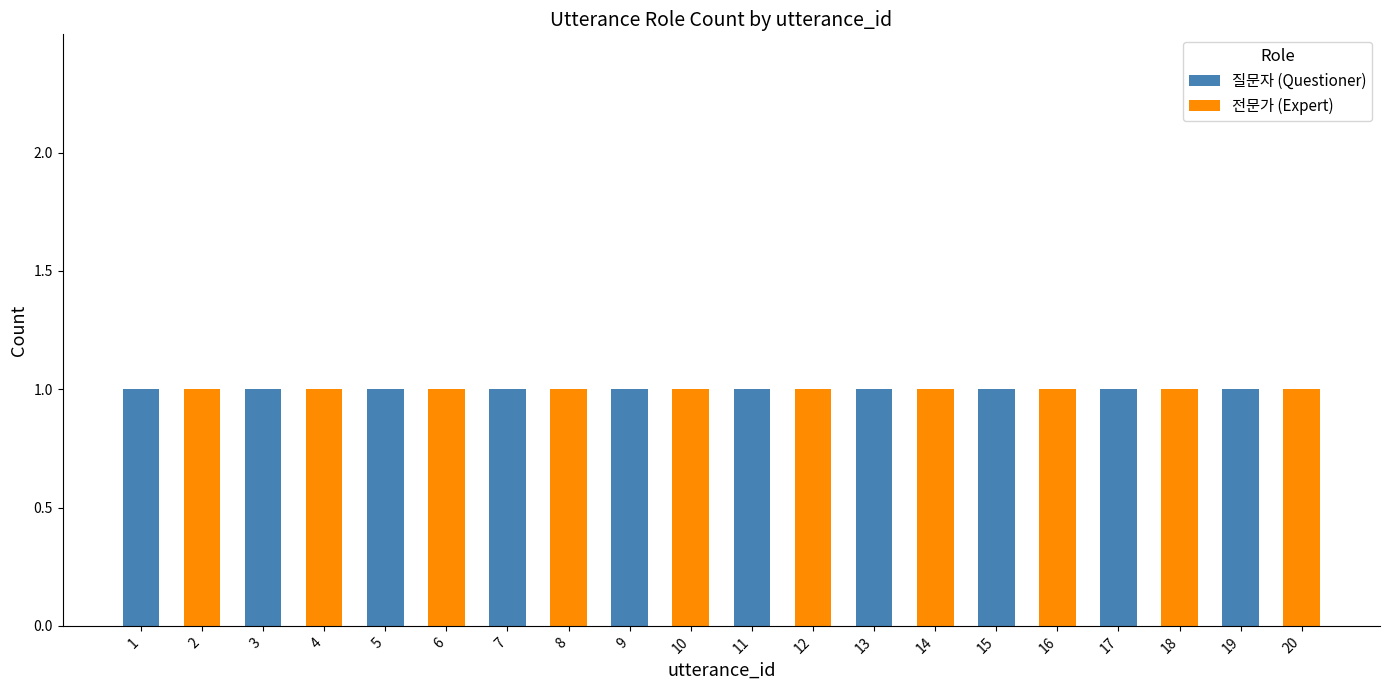

Is it true that 질문자 (Questioner) equals 0 at 16?

True